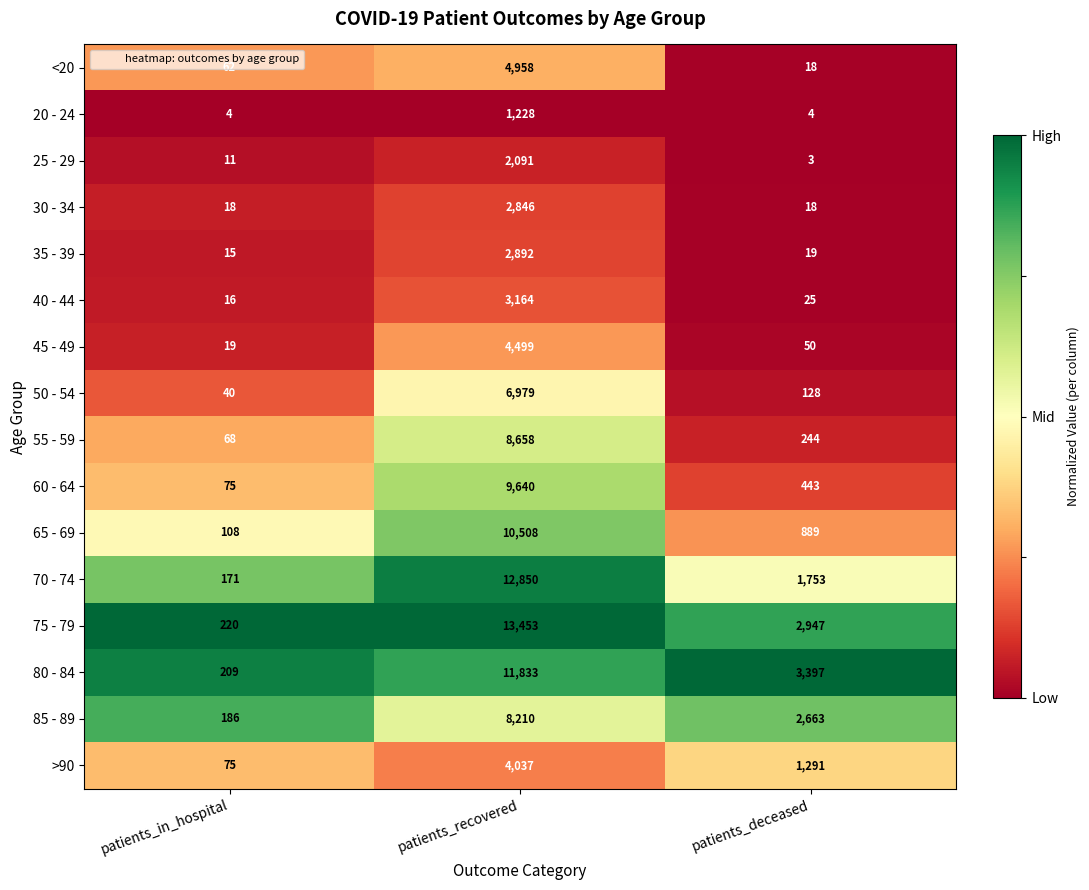

Between patients_recovered and patients_deceased, which series saw the biggest shift?

70 - 74